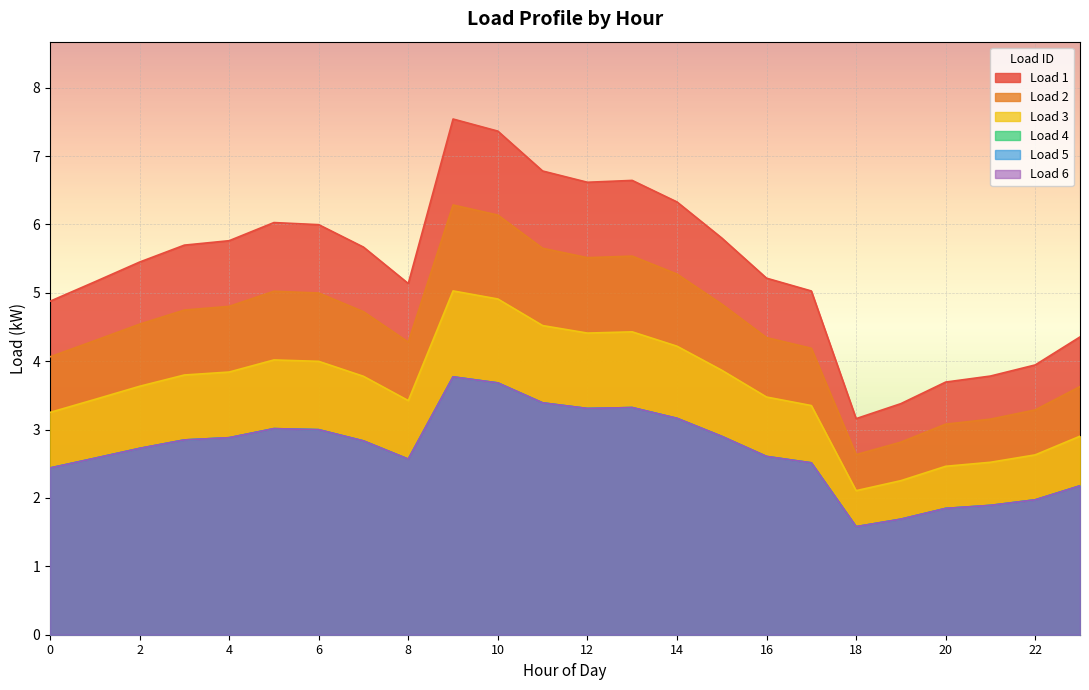

What is the minimum value for Load 2?

2.6